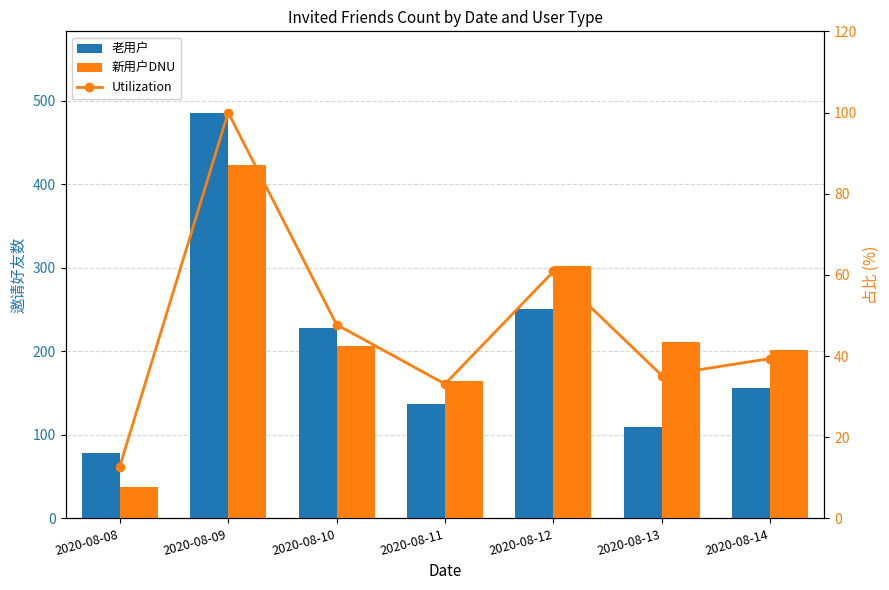

What is the total value across all series at 2020-08-09?

1009.0